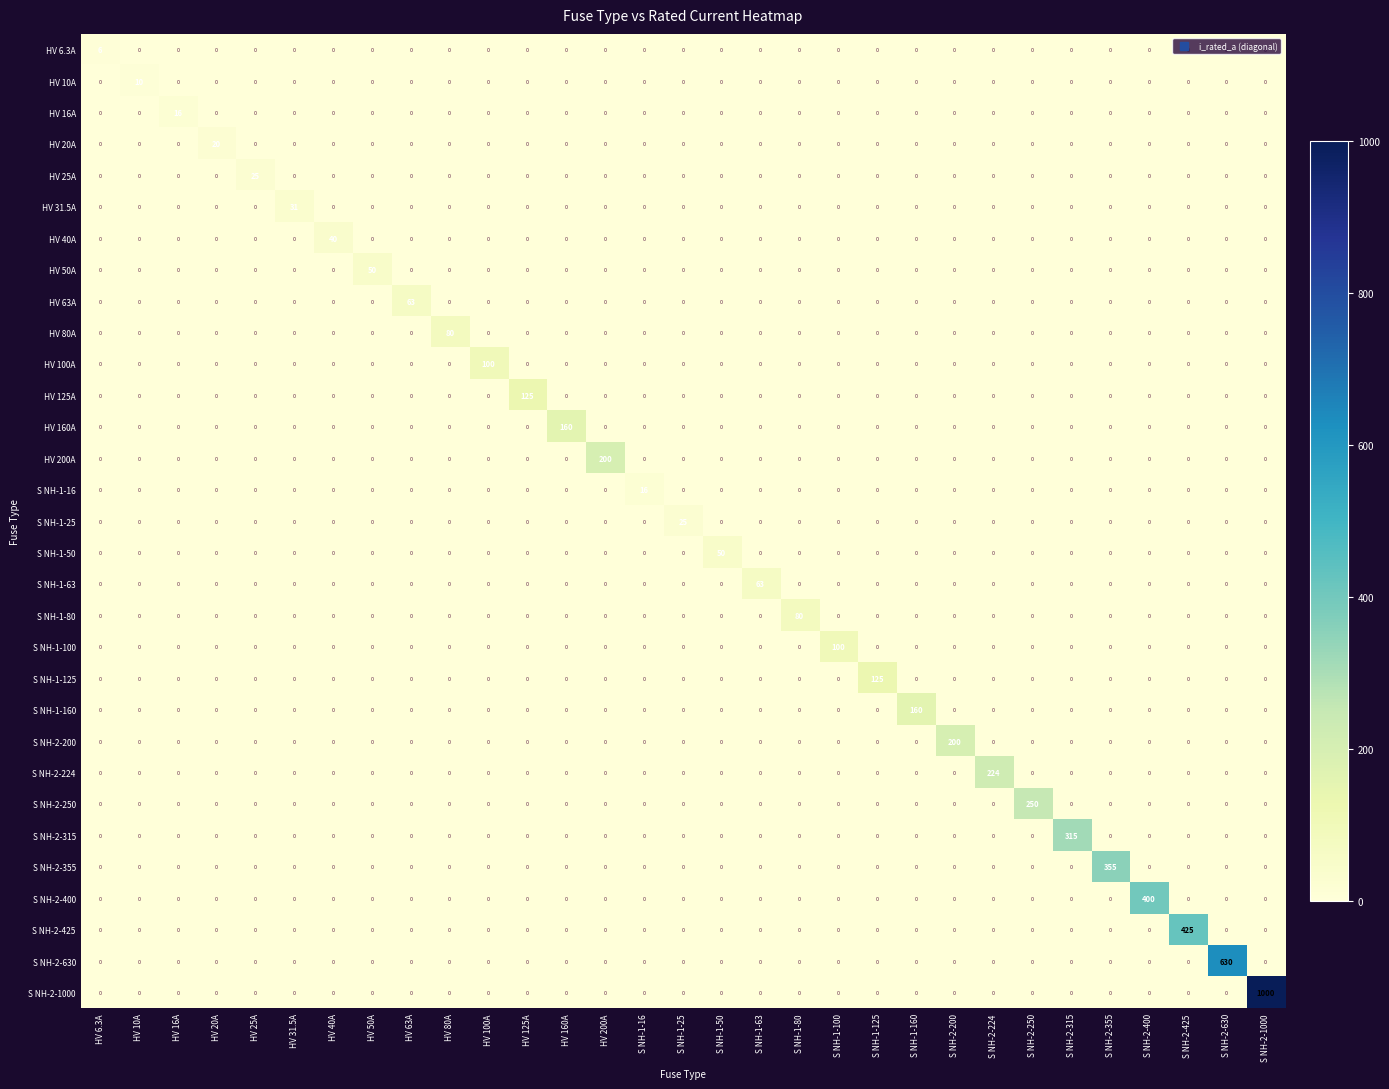

What is the maximum value shown in the chart?

1000